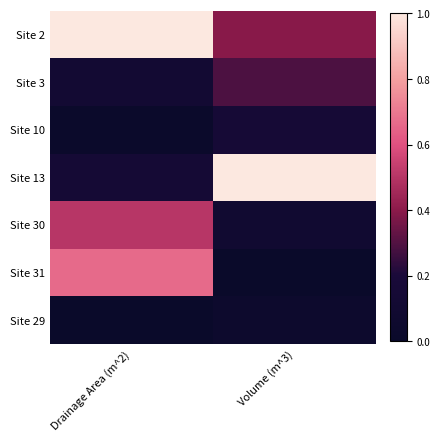

Reading left to right, list all the values displayed in this chart.

Site 2: Drainage Area (m^2)=1.0	Volume (m^3)=0.4
Site 3: Drainage Area (m^2)=0.1	Volume (m^3)=0.3
Site 10: Drainage Area (m^2)=0.0	Volume (m^3)=0.2
Site 13: Drainage Area (m^2)=0.1	Volume (m^3)=1.0
Site 30: Drainage Area (m^2)=0.5	Volume (m^3)=0.1
Site 31: Drainage Area (m^2)=0.7	Volume (m^3)=0.0
Site 29: Drainage Area (m^2)=0.0	Volume (m^3)=0.0